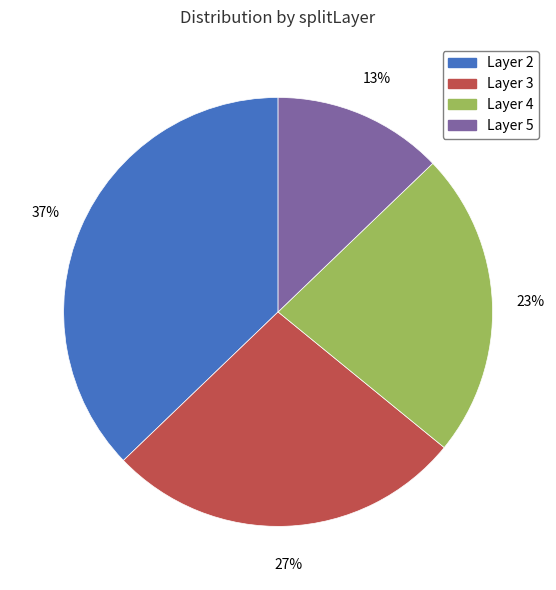

Is there any slice that represents more than half of the pie?

No